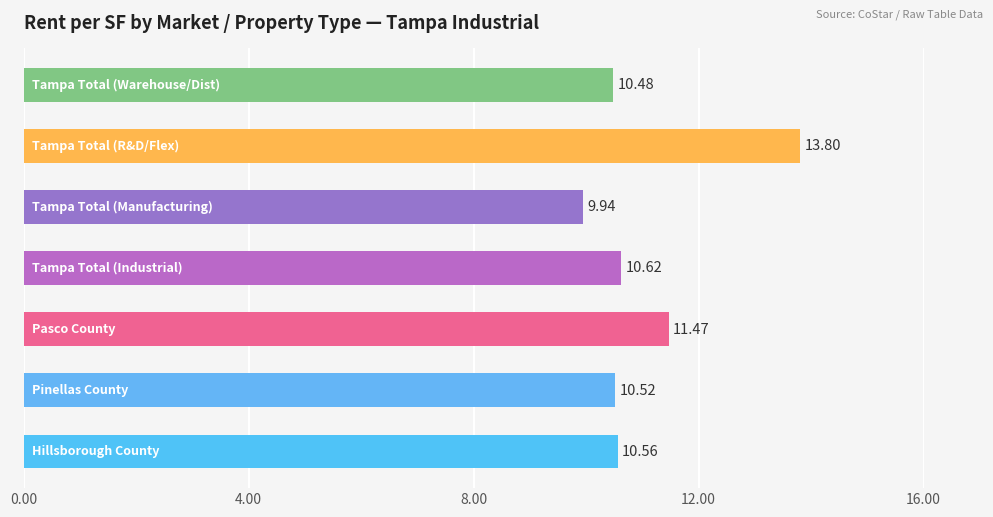

What is the difference between the maximum and minimum values?

3.9